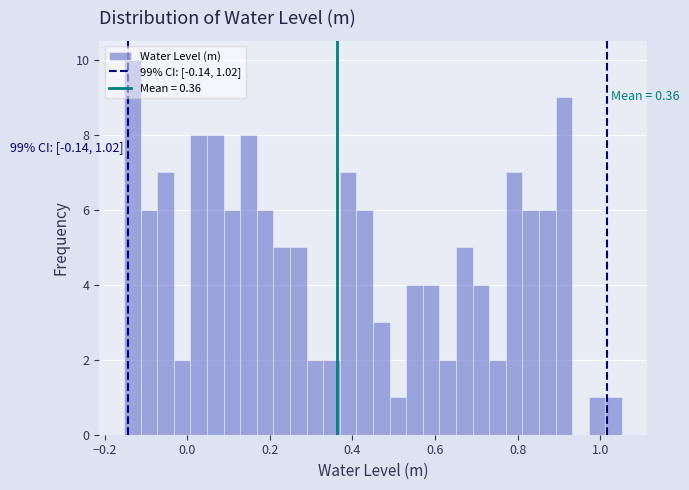

Read against the x-axis, roughly where is the centre of the tallest bar?

-0.14